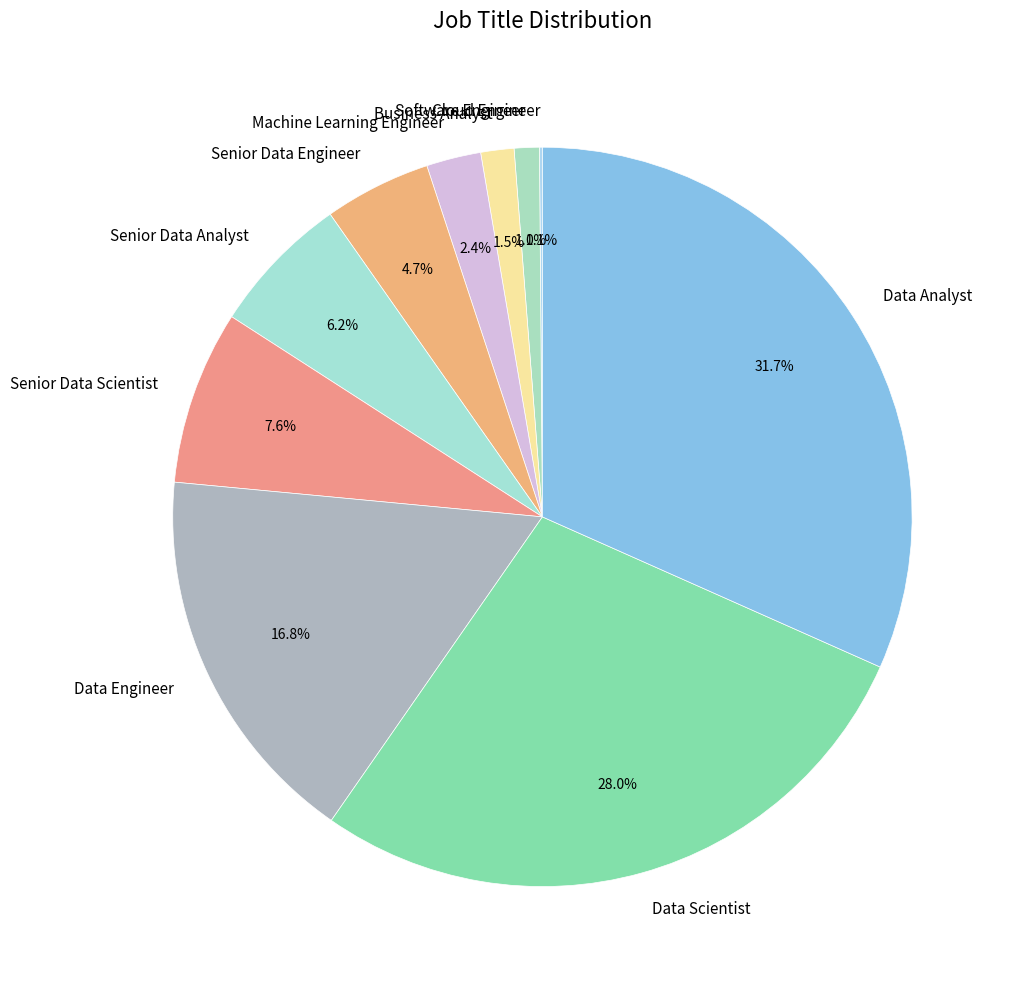

Does any single category account for the majority?

No